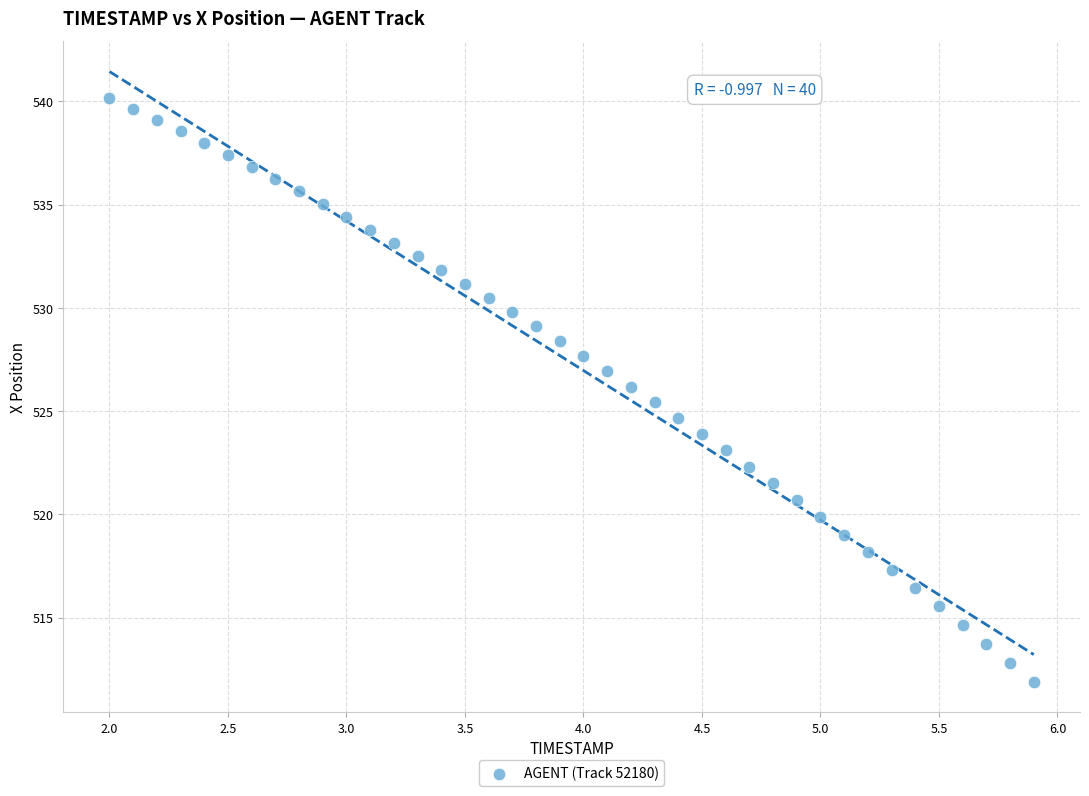

What is the range of X values (max minus min)?

3.9